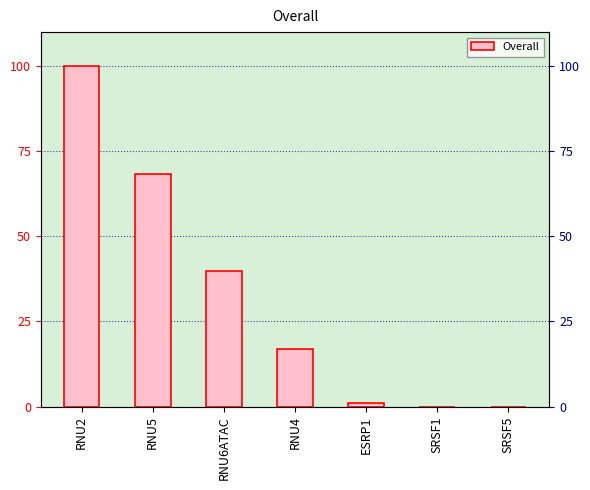

Rank the categories by value from lowest to highest.

SRSF1, SRSF5, ESRP1, RNU4, RNU6ATAC, RNU5, RNU2